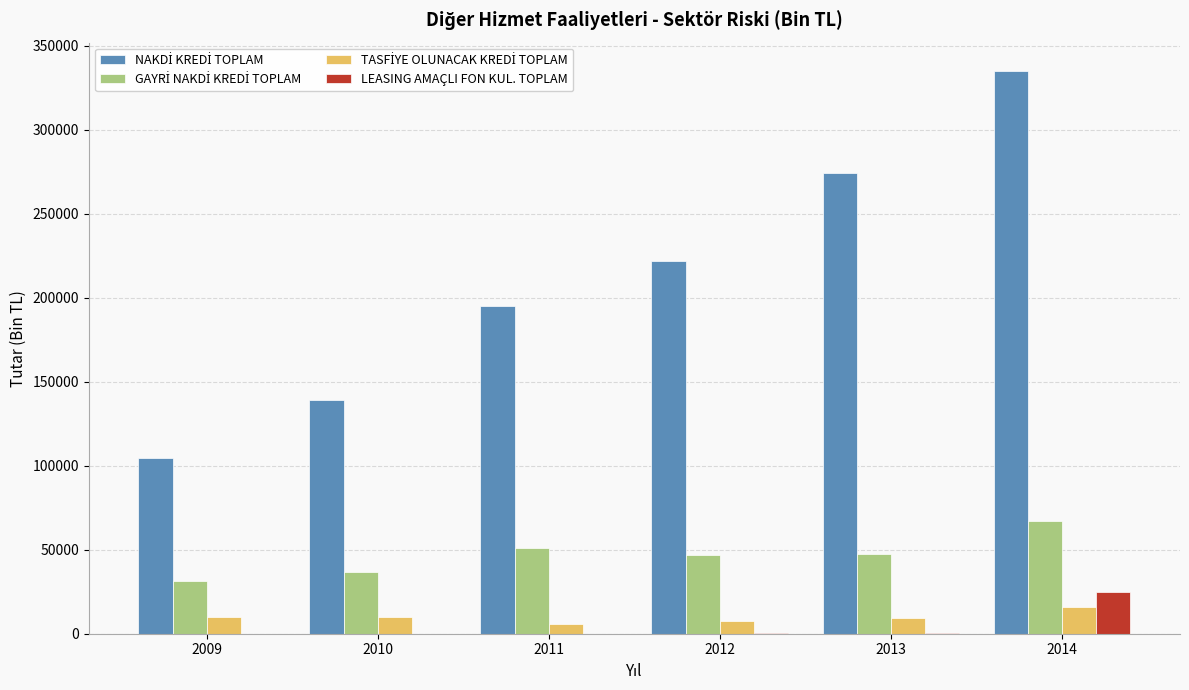

What is the total value across all series at 2014?

443284.2